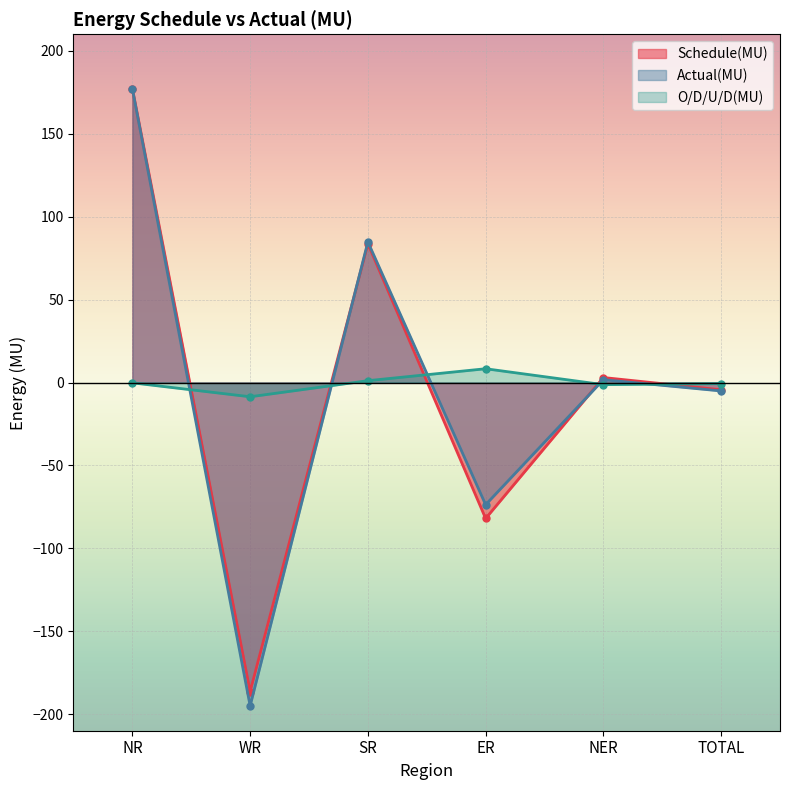

What is the label of the 5th point from the left?

NER